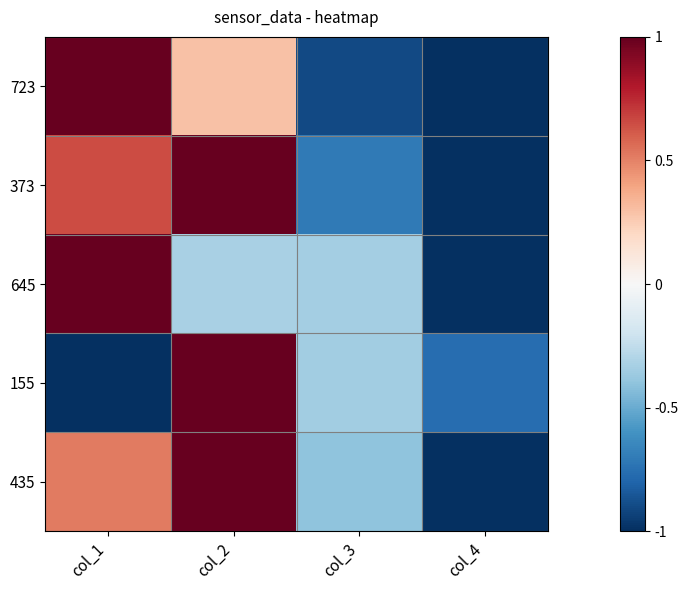

At which category does the chart reach its minimum across all series?

col_4